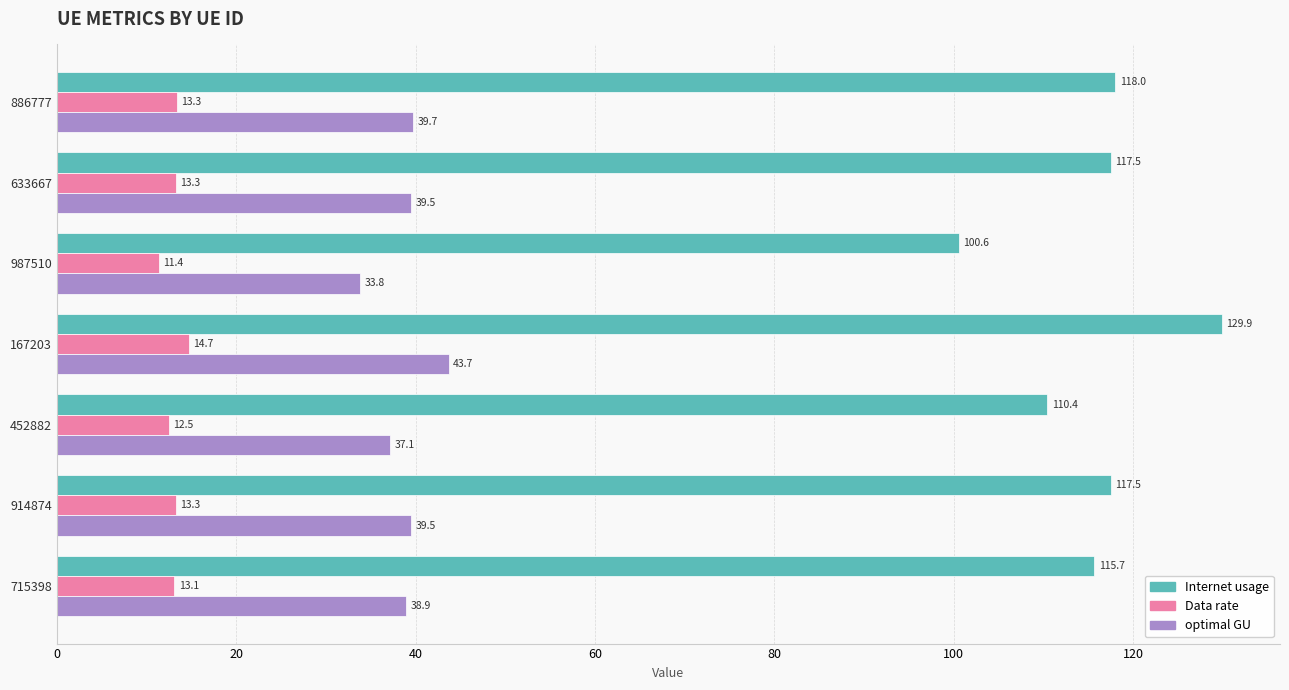

Which series has the widest spread of values?

Internet usage